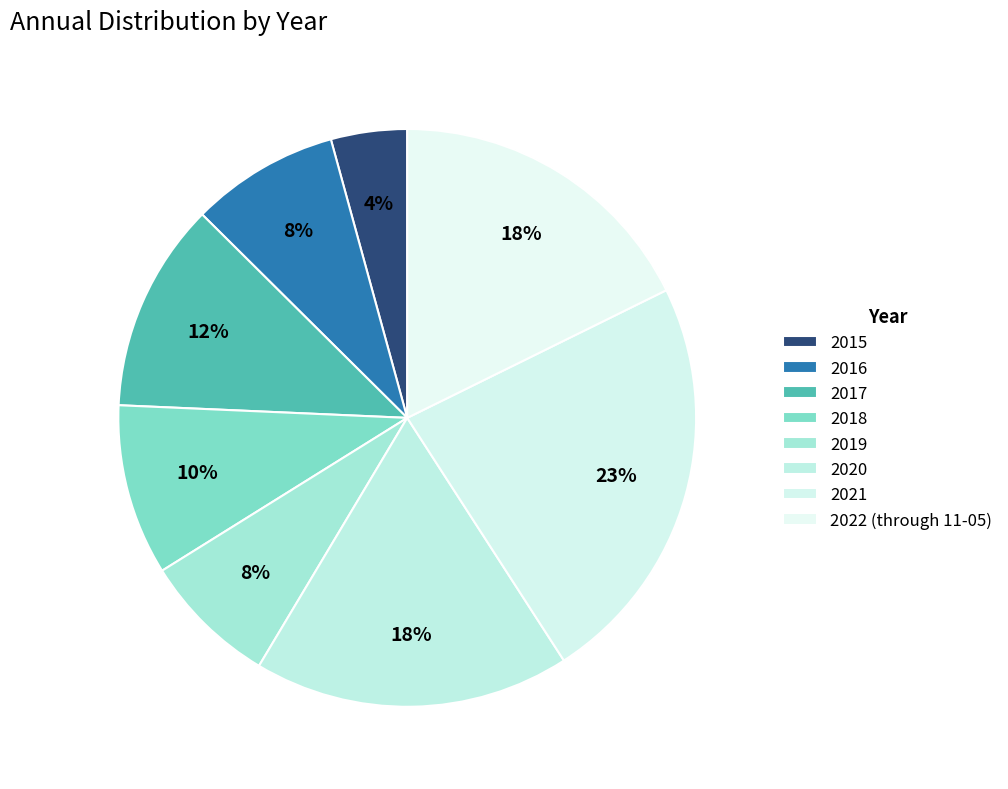

How many segments does this pie chart have?

8